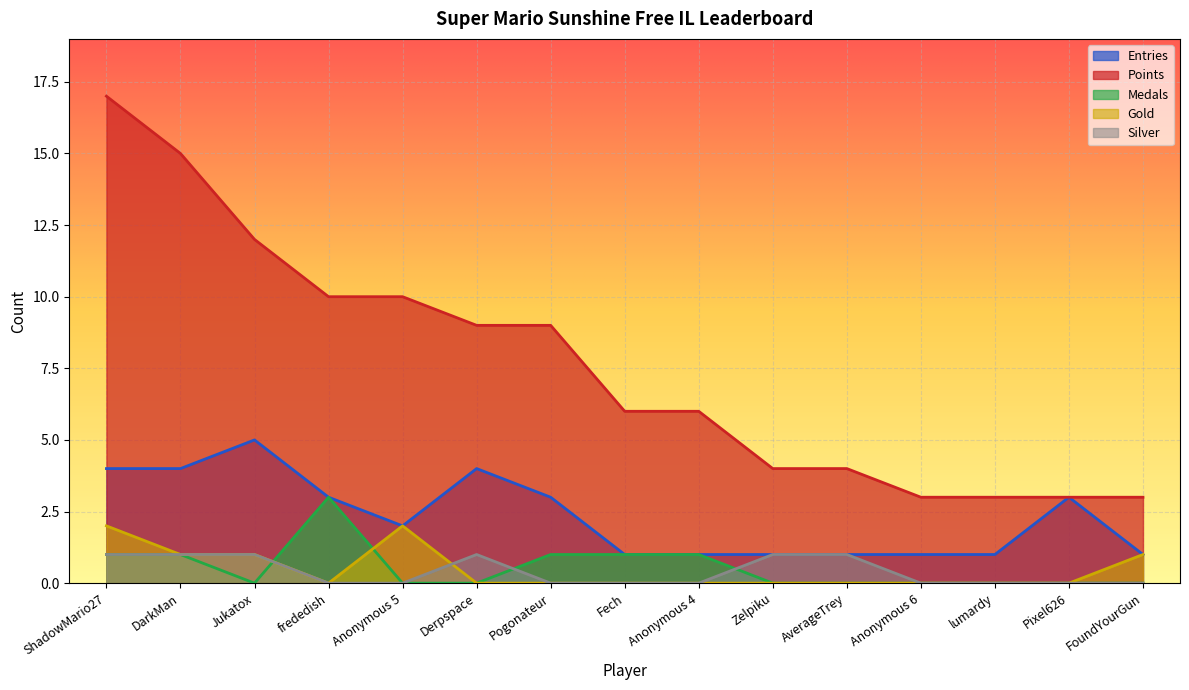

List the series in order of their peak value, lowest first.

Silver, Gold, Medals, Entries, Points